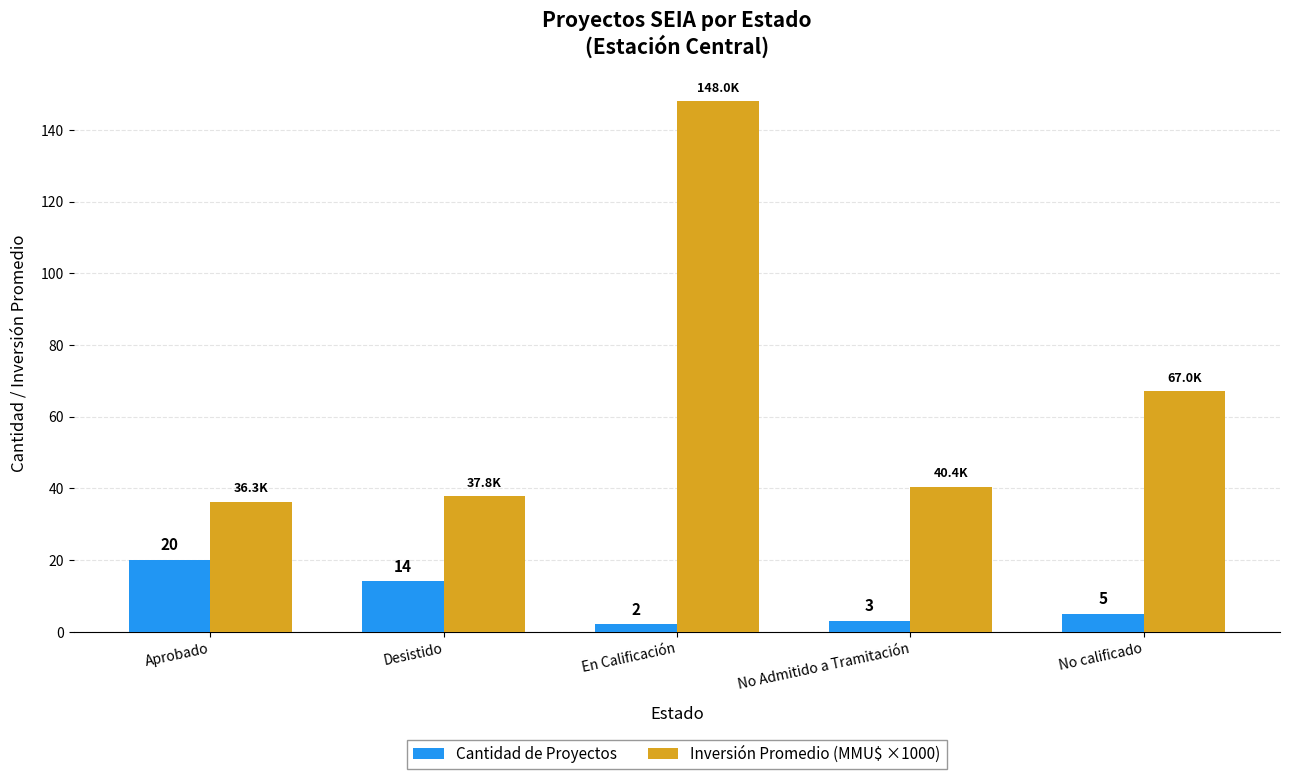

Which series has the widest spread of values?

Inversión Promedio (MMU$ ×1000)